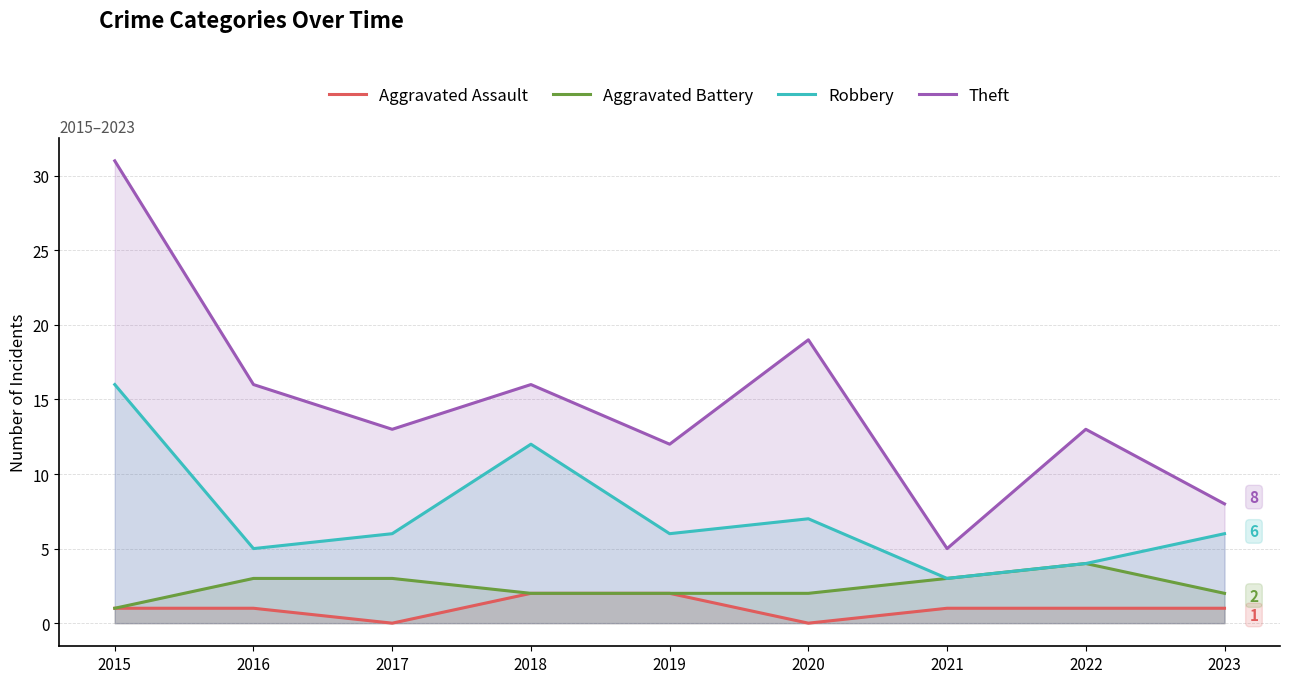

Between 2015 and 2016, which series saw the biggest shift?

Theft